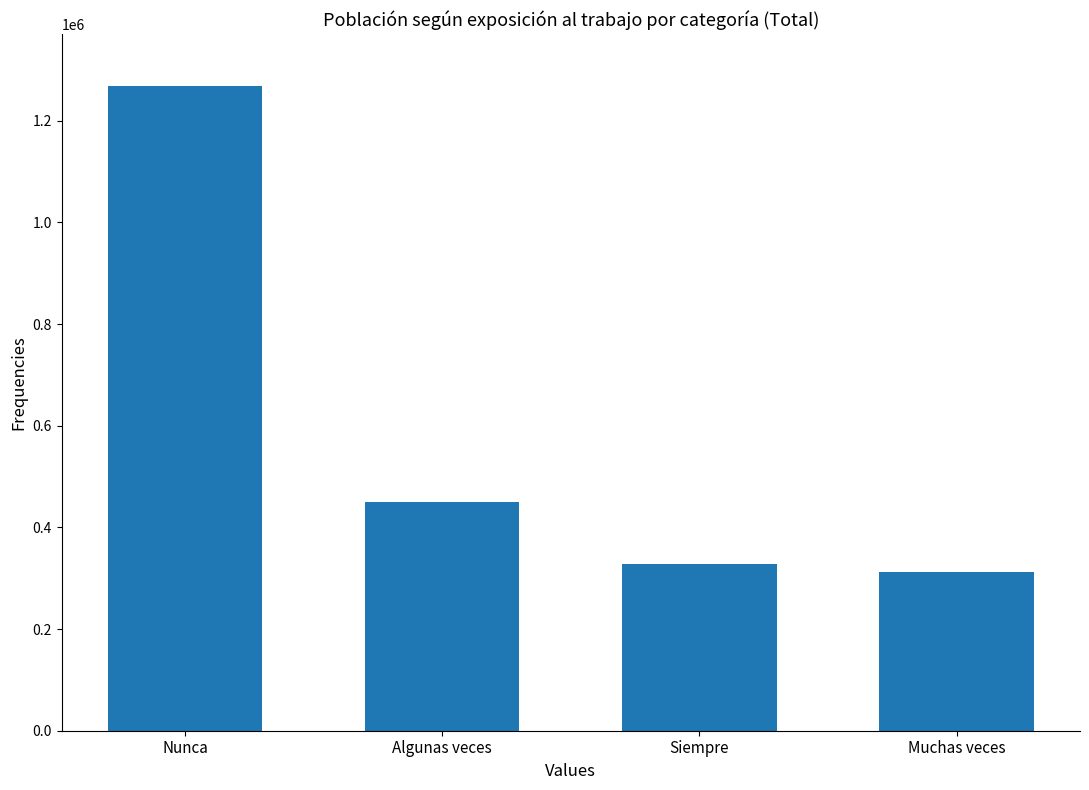

What is the value of the 4th bar from the left?

311551